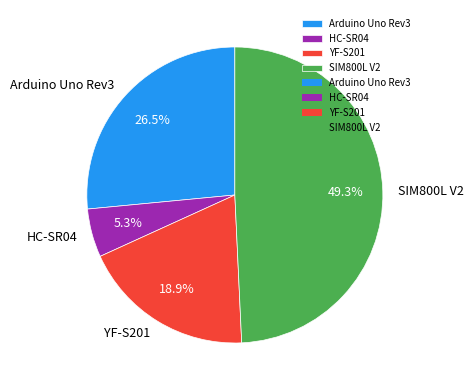

Rank the categories by value from highest to lowest.

SIM800L V2, Arduino Uno Rev3, YF-S201, HC-SR04